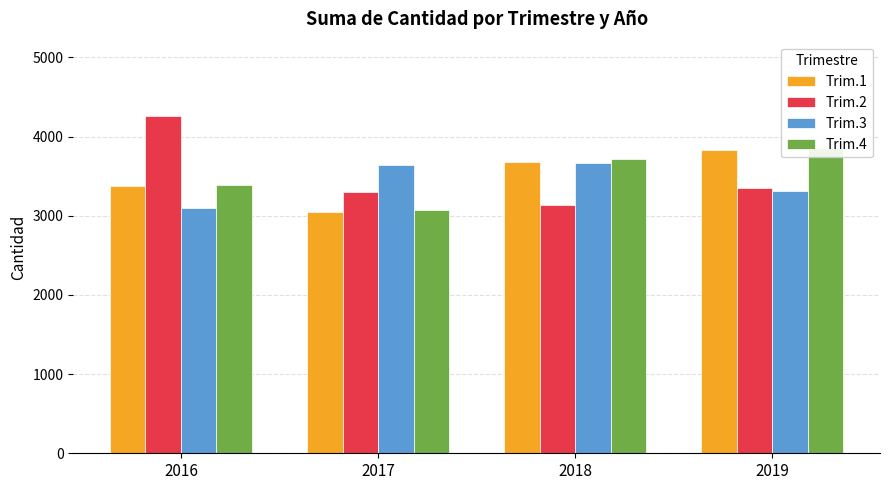

Reading left to right, transcribe all the data shown in this chart.

Trim.1: 2016=3381	2017=3043	2018=3681	2019=3827
Trim.2: 2016=4258	2017=3295	2018=3140	2019=3353
Trim.3: 2016=3102	2017=3639	2018=3667	2019=3311
Trim.4: 2016=3383	2017=3069	2018=3721	2019=3853